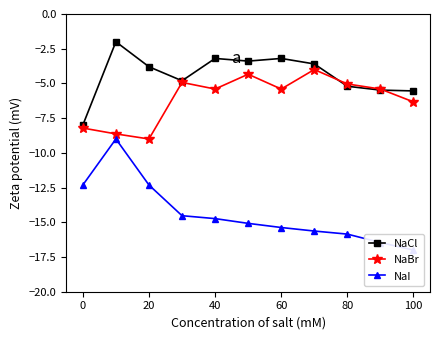

True or false: NaCl has a value of -3.2 at 60.

True